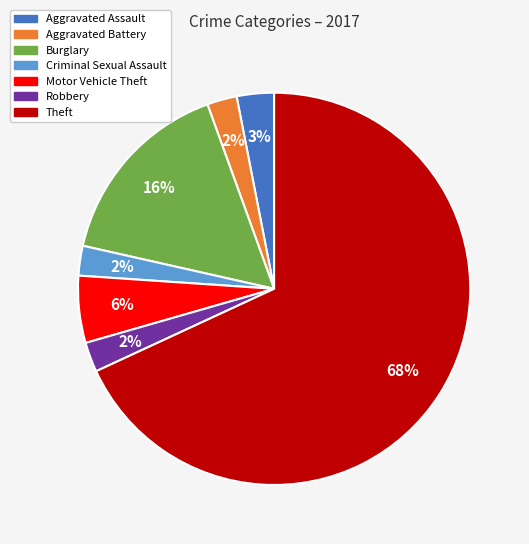

Is there a majority slice in this chart?

Yes